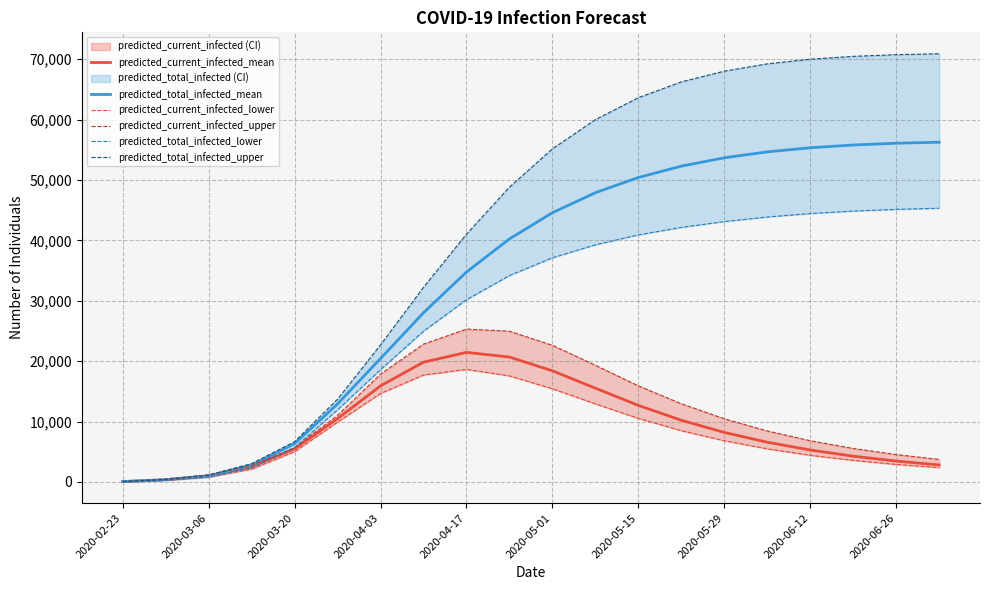

What is the average value of the predicted_total_infected_mean series?

33690